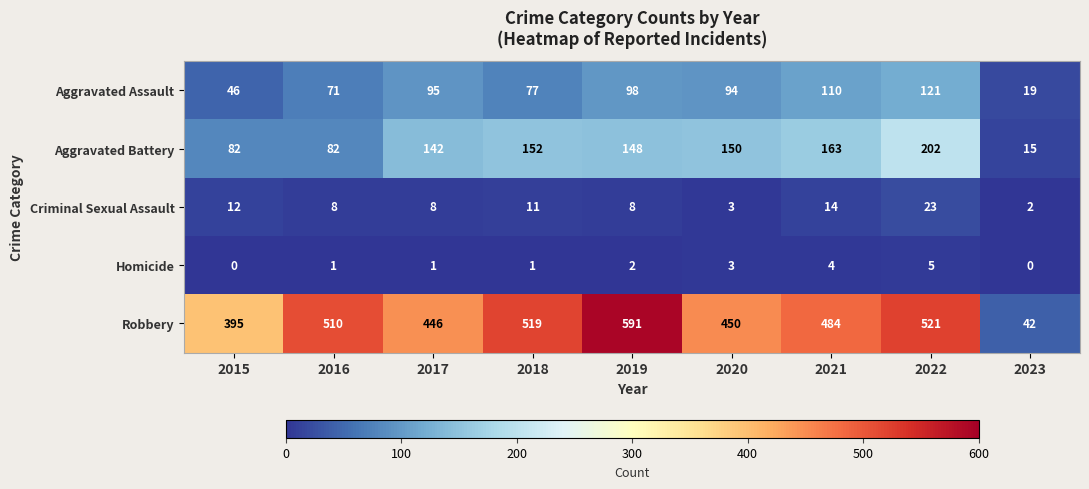

At how many categories does at least one series exceed 393?

8